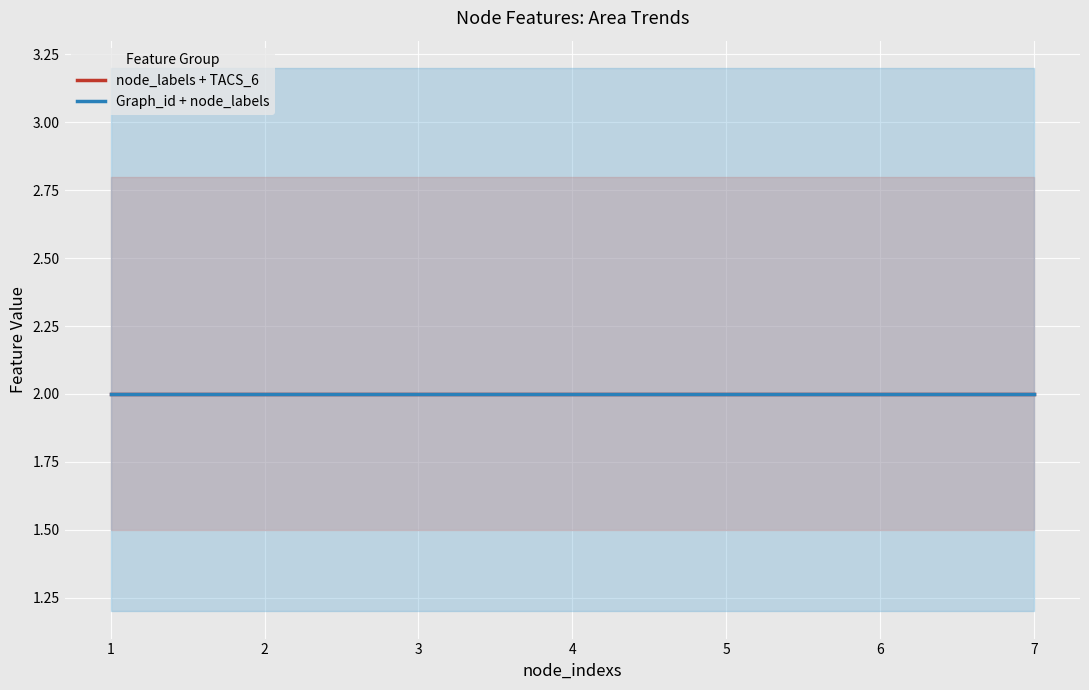

True or false: TACS_8 and node_labels cross at least once.

False